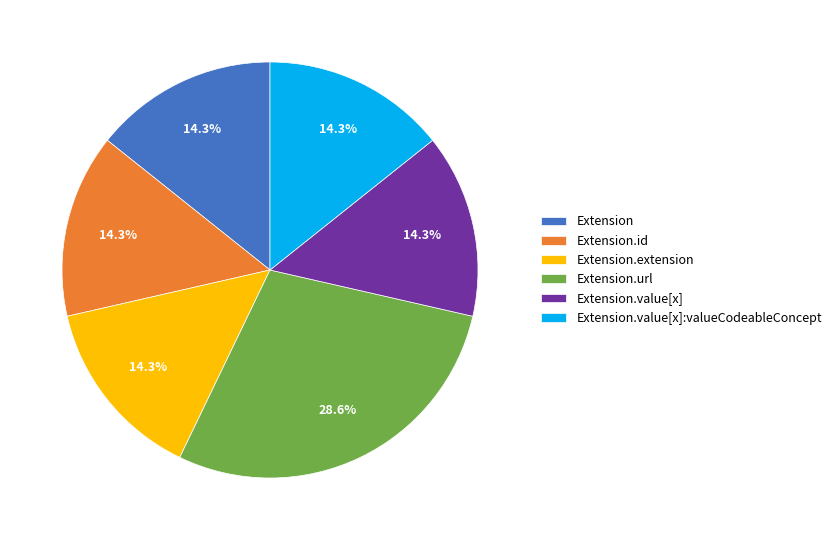

How many segments does this pie chart have?

6